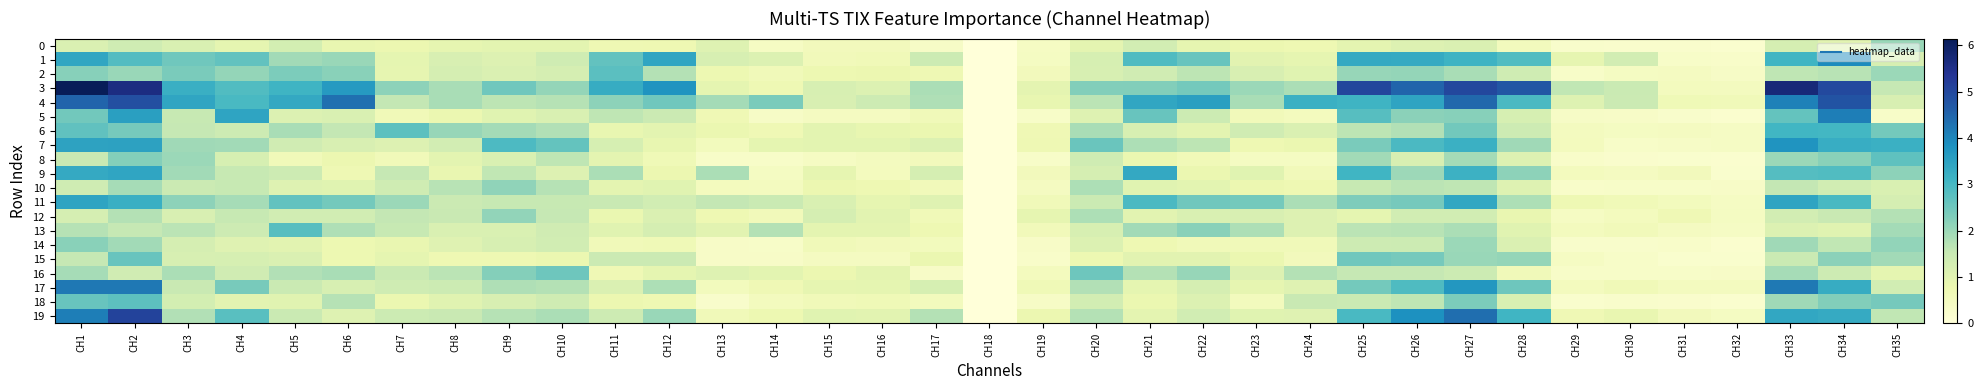

Reading left to right, transcribe all the data shown in this chart.

0: CH1=1.1	CH2=1.4	CH3=1.2	CH4=0.9	CH5=1.3	CH6=0.9	CH7=0.8	CH8=0.9	CH9=1.0	CH10=1.0	CH11=0.7	CH12=0.7	CH13=1.1	CH14=0.4	CH15=0.6	CH16=0.6	CH17=0.4	CH18=0.0	CH19=0.4	CH20=0.9	CH21=1.3	CH22=0.9	CH23=0.8	CH24=0.7	CH25=0.9	CH26=1.1	CH27=1.1	CH28=0.5	CH29=0.3	CH30=0.3	CH31=0.3	CH32=0.2	CH33=1.3	CH34=1.0	CH35=2.0
1: CH1=3.4	CH2=2.9	CH3=2.5	CH4=2.6	CH5=1.9	CH6=2.0	CH7=0.9	CH8=1.2	CH9=1.1	CH10=1.4	CH11=2.7	CH12=3.4	CH13=1.2	CH14=1.1	CH15=0.6	CH16=0.6	CH17=1.4	CH18=0.0	CH19=0.5	CH20=1.2	CH21=2.9	CH22=2.6	CH23=1.0	CH24=0.9	CH25=3.3	CH26=3.3	CH27=3.1	CH28=2.9	CH29=0.9	CH30=1.3	CH31=0.3	CH32=0.3	CH33=3.1	CH34=3.9	CH35=1.2
2: CH1=2.2	CH2=2.0	CH3=2.4	CH4=2.1	CH5=2.3	CH6=2.2	CH7=0.9	CH8=1.3	CH9=1.1	CH10=1.3	CH11=2.8	CH12=1.7	CH13=0.8	CH14=0.6	CH15=0.8	CH16=0.8	CH17=0.7	CH18=0.0	CH19=0.6	CH20=1.2	CH21=1.4	CH22=1.7	CH23=1.2	CH24=1.0	CH25=2.1	CH26=2.1	CH27=1.9	CH28=1.4	CH29=0.3	CH30=0.4	CH31=0.5	CH32=0.4	CH33=1.6	CH34=1.7	CH35=2.0
3: CH1=6.1	CH2=5.6	CH3=3.2	CH4=2.9	CH5=3.1	CH6=3.6	CH7=2.2	CH8=1.9	CH9=2.5	CH10=2.1	CH11=3.3	CH12=3.8	CH13=0.9	CH14=0.7	CH15=1.2	CH16=1.1	CH17=1.8	CH18=0.0	CH19=1.0	CH20=2.3	CH21=2.3	CH22=2.4	CH23=2.0	CH24=1.8	CH25=5.0	CH26=4.5	CH27=5.0	CH28=4.7	CH29=1.6	CH30=1.5	CH31=0.5	CH32=0.5	CH33=5.7	CH34=5.0	CH35=1.5
4: CH1=4.5	CH2=4.9	CH3=3.4	CH4=3.0	CH5=3.3	CH6=4.3	CH7=1.6	CH8=1.9	CH9=1.6	CH10=1.7	CH11=2.1	CH12=2.5	CH13=1.9	CH14=2.4	CH15=1.2	CH16=1.4	CH17=1.8	CH18=0.0	CH19=0.9	CH20=1.7	CH21=3.4	CH22=3.5	CH23=1.9	CH24=3.2	CH25=3.1	CH26=3.4	CH27=4.5	CH28=2.9	CH29=1.1	CH30=1.5	CH31=0.7	CH32=0.6	CH33=4.1	CH34=4.8	CH35=1.2
5: CH1=2.5	CH2=3.6	CH3=1.5	CH4=3.5	CH5=1.1	CH6=1.2	CH7=0.6	CH8=0.8	CH9=1.0	CH10=1.2	CH11=1.6	CH12=1.5	CH13=0.7	CH14=0.4	CH15=0.5	CH16=0.5	CH17=0.6	CH18=0.0	CH19=0.3	CH20=1.1	CH21=2.6	CH22=1.4	CH23=0.6	CH24=0.5	CH25=2.8	CH26=2.2	CH27=2.2	CH28=1.2	CH29=0.4	CH30=0.3	CH31=0.3	CH32=0.2	CH33=2.6	CH34=4.1	CH35=0.3
6: CH1=2.7	CH2=2.4	CH3=1.5	CH4=1.4	CH5=1.9	CH6=1.6	CH7=2.7	CH8=2.0	CH9=1.9	CH10=1.8	CH11=0.9	CH12=1.0	CH13=0.8	CH14=0.7	CH15=1.0	CH16=0.9	CH17=0.8	CH18=0.0	CH19=0.7	CH20=1.9	CH21=1.2	CH22=1.0	CH23=1.4	CH24=1.1	CH25=1.6	CH26=1.8	CH27=2.5	CH28=1.4	CH29=0.5	CH30=0.4	CH31=0.5	CH32=0.4	CH33=3.1	CH34=3.0	CH35=2.4
7: CH1=3.5	CH2=3.5	CH3=2.0	CH4=1.9	CH5=1.3	CH6=1.2	CH7=1.1	CH8=1.3	CH9=2.9	CH10=2.6	CH11=1.2	CH12=0.9	CH13=0.6	CH14=0.9	CH15=1.0	CH16=1.0	CH17=1.1	CH18=0.0	CH19=0.7	CH20=2.6	CH21=1.8	CH22=1.6	CH23=0.7	CH24=0.8	CH25=2.4	CH26=2.9	CH27=3.2	CH28=2.0	CH29=0.5	CH30=0.3	CH31=0.4	CH32=0.4	CH33=3.7	CH34=3.3	CH35=3.2
8: CH1=1.5	CH2=2.2	CH3=2.0	CH4=1.2	CH5=0.6	CH6=0.8	CH7=0.6	CH8=1.0	CH9=1.2	CH10=1.6	CH11=1.0	CH12=0.7	CH13=0.3	CH14=0.3	CH15=0.4	CH16=0.5	CH17=0.6	CH18=0.0	CH19=0.3	CH20=1.4	CH21=0.8	CH22=0.6	CH23=0.4	CH24=0.5	CH25=1.9	CH26=1.2	CH27=1.9	CH28=1.1	CH29=0.3	CH30=0.2	CH31=0.2	CH32=0.2	CH33=2.0	CH34=2.2	CH35=2.7
9: CH1=3.3	CH2=3.4	CH3=1.9	CH4=1.5	CH5=1.4	CH6=0.7	CH7=1.5	CH8=0.9	CH9=1.6	CH10=1.1	CH11=1.8	CH12=0.8	CH13=1.8	CH14=0.4	CH15=0.9	CH16=0.5	CH17=1.3	CH18=0.0	CH19=0.6	CH20=1.3	CH21=3.3	CH22=0.8	CH23=1.0	CH24=0.6	CH25=3.1	CH26=2.0	CH27=3.2	CH28=2.2	CH29=0.5	CH30=0.5	CH31=0.6	CH32=0.2	CH33=2.8	CH34=2.9	CH35=2.2
10: CH1=1.4	CH2=1.9	CH3=1.4	CH4=1.5	CH5=1.1	CH6=1.0	CH7=1.4	CH8=1.7	CH9=2.1	CH10=1.7	CH11=0.9	CH12=1.0	CH13=0.5	CH14=0.5	CH15=0.8	CH16=0.7	CH17=0.6	CH18=0.0	CH19=0.5	CH20=1.8	CH21=1.0	CH22=1.0	CH23=0.8	CH24=0.7	CH25=1.5	CH26=1.7	CH27=1.6	CH28=1.1	CH29=0.3	CH30=0.3	CH31=0.3	CH32=0.3	CH33=1.6	CH34=1.3	CH35=1.2
11: CH1=3.4	CH2=3.2	CH3=2.2	CH4=1.9	CH5=2.6	CH6=2.4	CH7=2.0	CH8=1.4	CH9=1.5	CH10=1.5	CH11=1.5	CH12=1.3	CH13=1.6	CH14=1.5	CH15=1.2	CH16=0.9	CH17=1.1	CH18=0.0	CH19=0.6	CH20=1.5	CH21=2.9	CH22=2.5	CH23=2.4	CH24=1.8	CH25=2.3	CH26=2.4	CH27=3.4	CH28=1.8	CH29=0.7	CH30=0.6	CH31=0.5	CH32=0.4	CH33=3.4	CH34=3.0	CH35=1.3
12: CH1=1.3	CH2=1.7	CH3=1.2	CH4=1.5	CH5=1.3	CH6=1.3	CH7=1.6	CH8=1.5	CH9=2.1	CH10=1.5	CH11=0.8	CH12=1.1	CH13=0.7	CH14=0.6	CH15=1.2	CH16=1.0	CH17=0.6	CH18=0.0	CH19=0.9	CH20=1.8	CH21=1.0	CH22=1.2	CH23=1.2	CH24=1.1	CH25=0.9	CH26=1.3	CH27=1.3	CH28=0.9	CH29=0.4	CH30=0.5	CH31=0.7	CH32=0.4	CH33=1.3	CH34=1.5	CH35=1.7
13: CH1=1.7	CH2=1.6	CH3=1.7	CH4=1.4	CH5=2.8	CH6=1.8	CH7=1.5	CH8=1.2	CH9=1.2	CH10=1.4	CH11=1.0	CH12=1.3	CH13=1.0	CH14=1.7	CH15=0.9	CH16=1.0	CH17=0.7	CH18=0.0	CH19=0.6	CH20=1.2	CH21=1.9	CH22=2.2	CH23=1.8	CH24=1.1	CH25=1.7	CH26=1.7	CH27=1.8	CH28=1.0	CH29=0.5	CH30=0.6	CH31=0.5	CH32=0.4	CH33=1.1	CH34=1.0	CH35=1.9
14: CH1=2.2	CH2=1.9	CH3=1.3	CH4=1.0	CH5=1.0	CH6=0.7	CH7=0.9	CH8=1.0	CH9=1.2	CH10=1.3	CH11=0.6	CH12=0.7	CH13=0.4	CH14=0.3	CH15=0.6	CH16=0.6	CH17=0.5	CH18=0.0	CH19=0.3	CH20=1.1	CH21=0.7	CH22=0.6	CH23=0.6	CH24=0.6	CH25=1.4	CH26=1.4	CH27=2.0	CH28=1.1	CH29=0.3	CH30=0.3	CH31=0.3	CH32=0.2	CH33=2.0	CH34=1.6	CH35=2.1
15: CH1=1.6	CH2=2.6	CH3=1.2	CH4=1.2	CH5=1.1	CH6=0.8	CH7=0.9	CH8=0.7	CH9=0.7	CH10=0.8	CH11=1.4	CH12=1.5	CH13=0.3	CH14=0.3	CH15=0.5	CH16=0.5	CH17=0.8	CH18=0.0	CH19=0.3	CH20=0.8	CH21=1.0	CH22=1.0	CH23=0.8	CH24=0.6	CH25=2.5	CH26=2.4	CH27=2.0	CH28=2.1	CH29=0.4	CH30=0.3	CH31=0.2	CH32=0.2	CH33=1.5	CH34=2.2	CH35=1.9
16: CH1=1.9	CH2=1.4	CH3=1.8	CH4=1.4	CH5=1.8	CH6=1.9	CH7=1.5	CH8=1.7	CH9=2.2	CH10=2.5	CH11=0.7	CH12=0.9	CH13=1.1	CH14=1.0	CH15=0.8	CH16=0.9	CH17=0.3	CH18=0.0	CH19=0.5	CH20=2.5	CH21=1.7	CH22=2.1	CH23=1.1	CH24=1.7	CH25=1.6	CH26=1.6	CH27=1.4	CH28=0.6	CH29=0.3	CH30=0.3	CH31=0.3	CH32=0.3	CH33=1.9	CH34=1.4	CH35=0.9
17: CH1=4.2	CH2=4.2	CH3=1.5	CH4=2.4	CH5=1.5	CH6=1.2	CH7=1.4	CH8=1.4	CH9=1.8	CH10=1.7	CH11=1.1	CH12=1.8	CH13=0.5	CH14=0.7	CH15=0.9	CH16=0.9	CH17=1.2	CH18=0.0	CH19=0.7	CH20=1.8	CH21=0.9	CH22=1.3	CH23=0.9	CH24=1.0	CH25=2.4	CH26=2.9	CH27=3.7	CH28=2.5	CH29=0.5	CH30=0.6	CH31=0.5	CH32=0.5	CH33=4.2	CH34=3.3	CH35=1.3
18: CH1=2.6	CH2=2.7	CH3=1.3	CH4=1.0	CH5=1.0	CH6=1.7	CH7=0.8	CH8=1.0	CH9=1.2	CH10=1.4	CH11=0.8	CH12=0.7	CH13=0.3	CH14=0.5	CH15=0.6	CH16=0.7	CH17=0.5	CH18=0.0	CH19=0.4	CH20=1.3	CH21=0.8	CH22=1.1	CH23=0.5	CH24=1.5	CH25=1.5	CH26=1.6	CH27=2.4	CH28=1.2	CH29=0.2	CH30=0.3	CH31=0.3	CH32=0.2	CH33=2.0	CH34=2.3	CH35=2.4
19: CH1=4.1	CH2=5.1	CH3=1.8	CH4=2.8	CH5=1.5	CH6=1.1	CH7=1.4	CH8=1.5	CH9=1.7	CH10=1.8	CH11=1.4	CH12=2.0	CH13=0.6	CH14=0.8	CH15=1.0	CH16=1.0	CH17=1.7	CH18=0.0	CH19=0.8	CH20=1.7	CH21=0.9	CH22=1.3	CH23=1.0	CH24=1.1	CH25=3.0	CH26=3.8	CH27=4.4	CH28=3.1	CH29=0.7	CH30=0.8	CH31=0.6	CH32=0.5	CH33=3.4	CH34=3.3	CH35=1.6